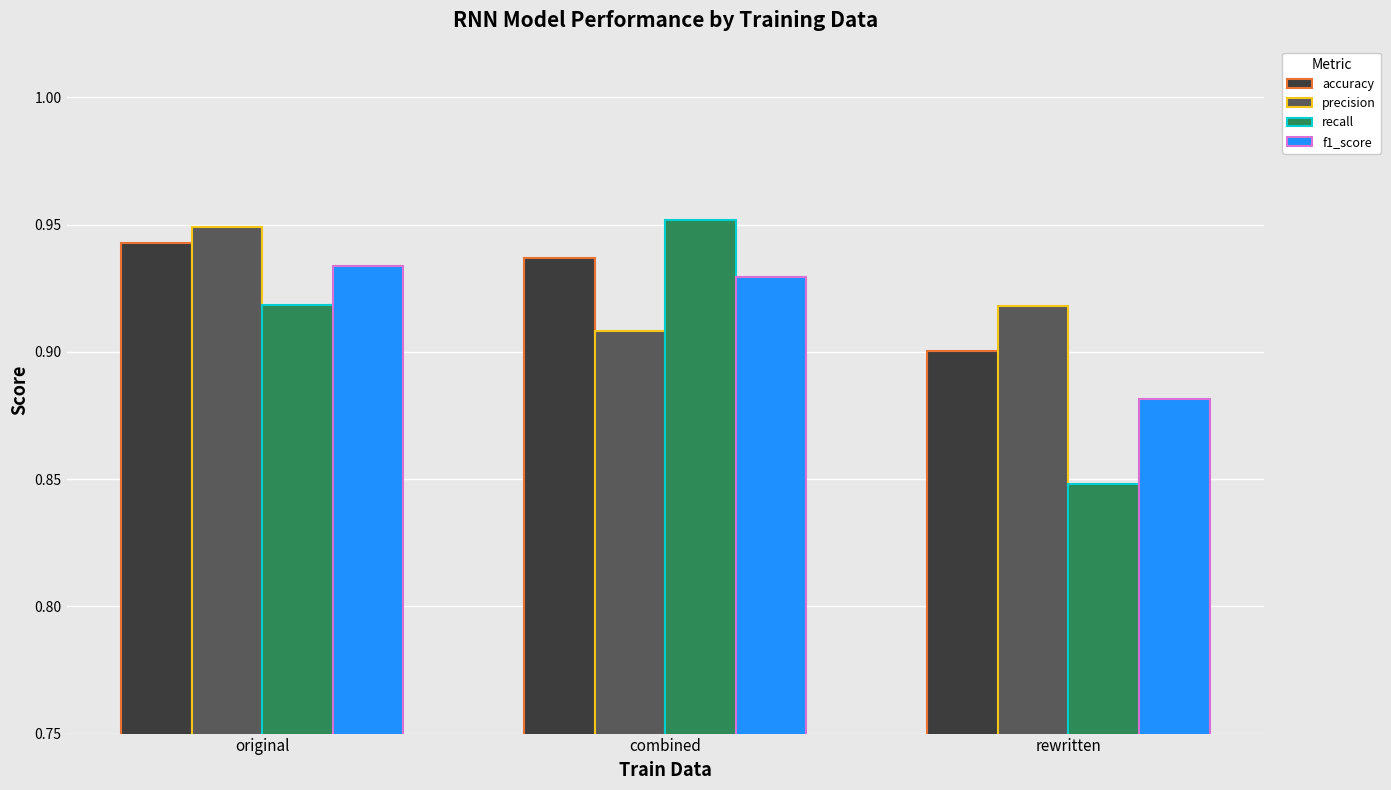

Are the bars grouped side by side (vs. stacked)?

Yes